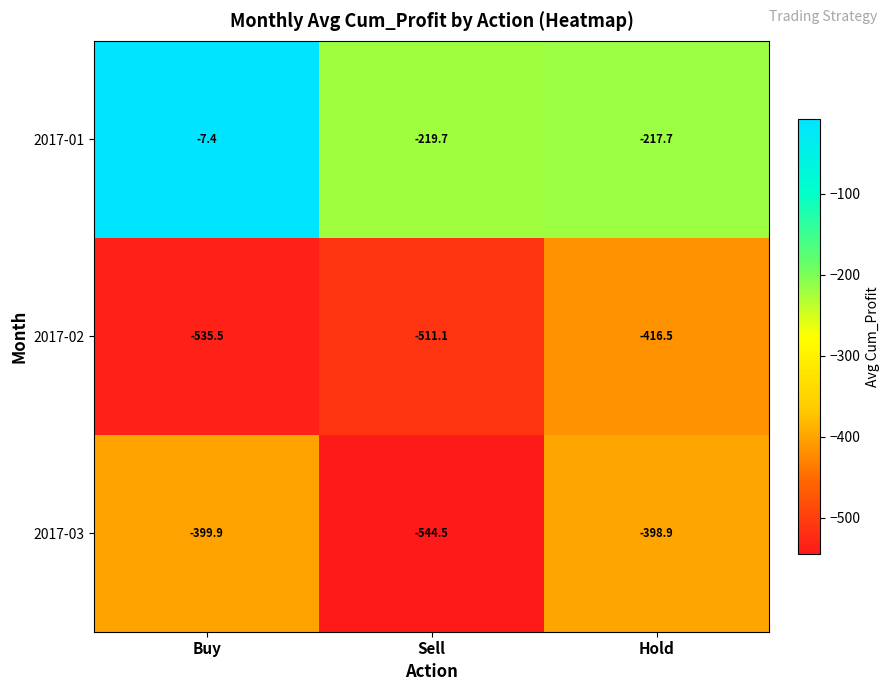

At which category is the sum across all series the highest?

Buy